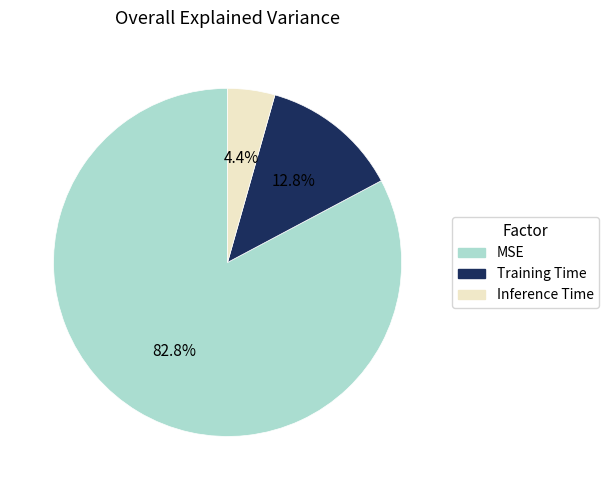

True or false: Inference Time accounts for 19% of the total.

False